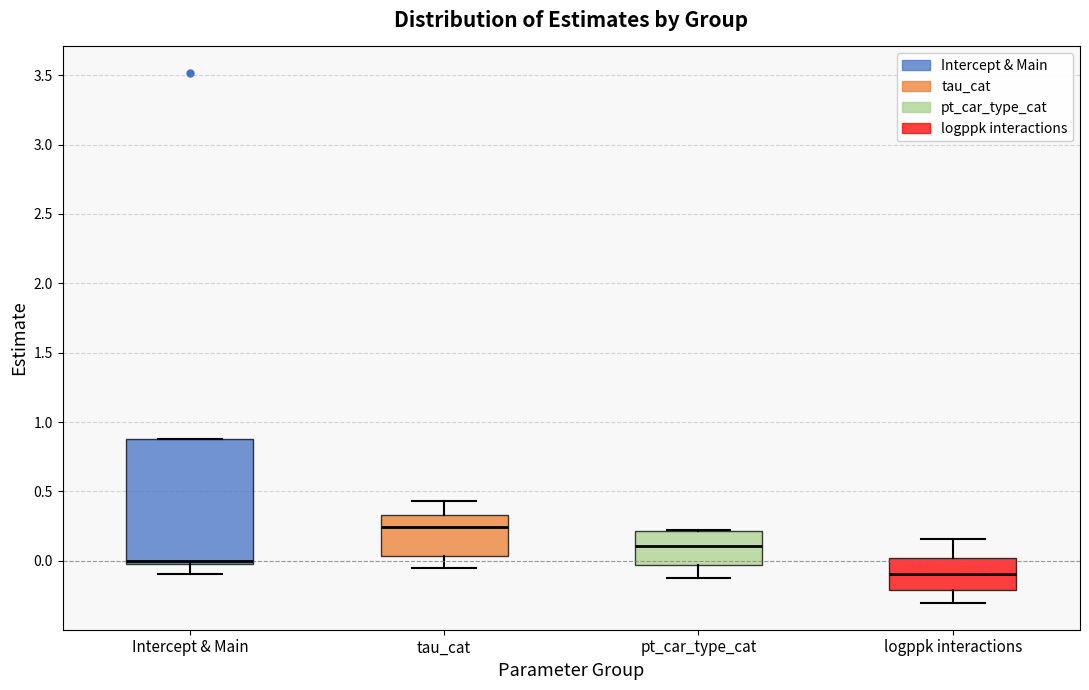

Reading left to right, read every box against the y-axis: the position of its median line, the range the box covers, and the ends of its whiskers. The values are not printed on the chart, so give them approximately, as read against the axis.

Intercept & Main: median 0.00 (just above the box's lower edge), box 0.00 to 0.90, whiskers -0.10 to 0.90
tau_cat: median 0.25, box 0.05 to 0.35, whiskers -0.05 to 0.45
pt_car_type_cat: median 0.10, box -0.05 to 0.20, whiskers -0.10 to 0.20
logppk interactions: median -0.10, box -0.20 to 0.00, whiskers -0.30 to 0.15